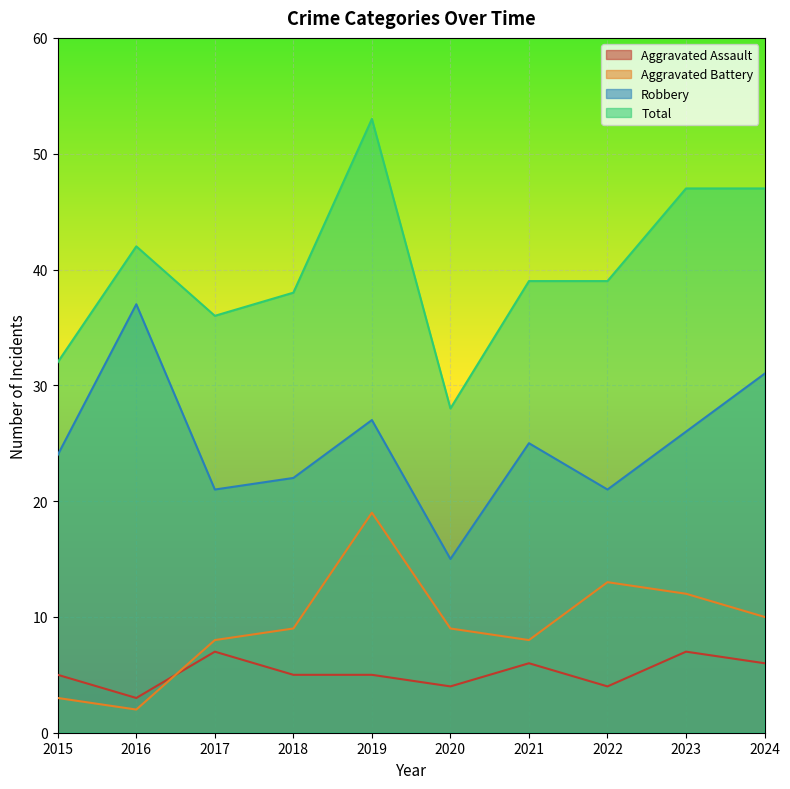

Where is the first local maximum for Total?

2016